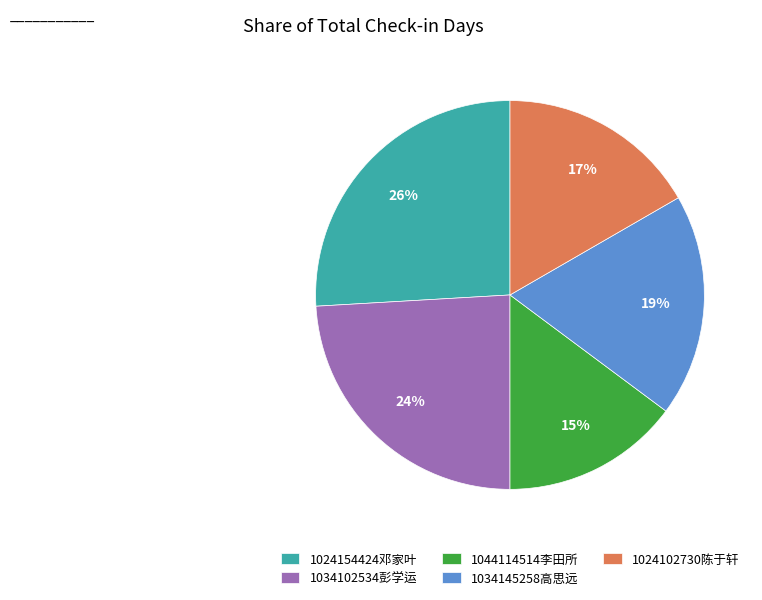

What is the ratio of the value at 1034102534彭学运 to the value at 1024154424邓家叶?

0.9